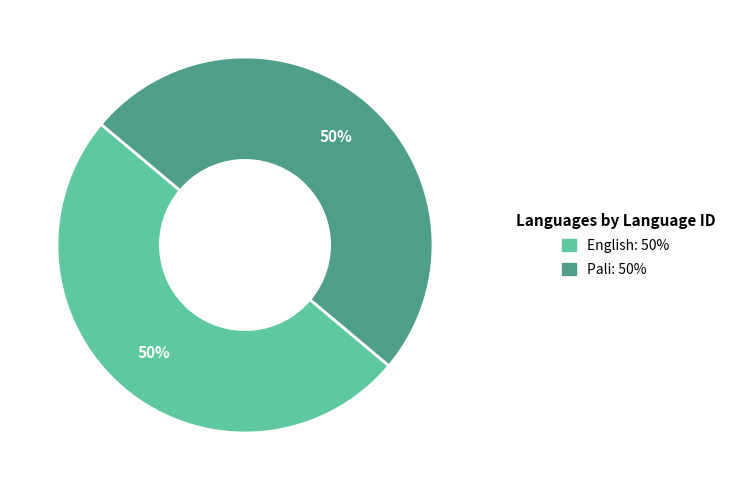

How many slices are in this pie chart?

2